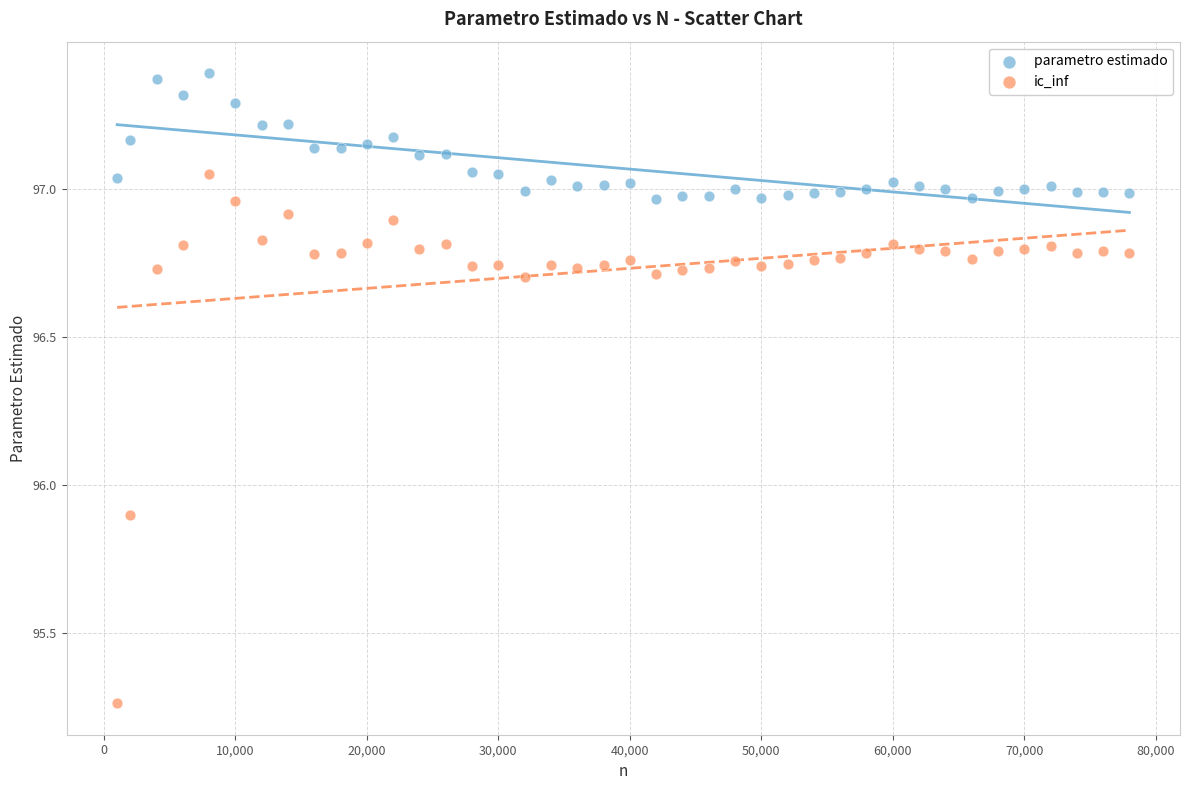

Which series contains the highest Y value?

parametro estimado